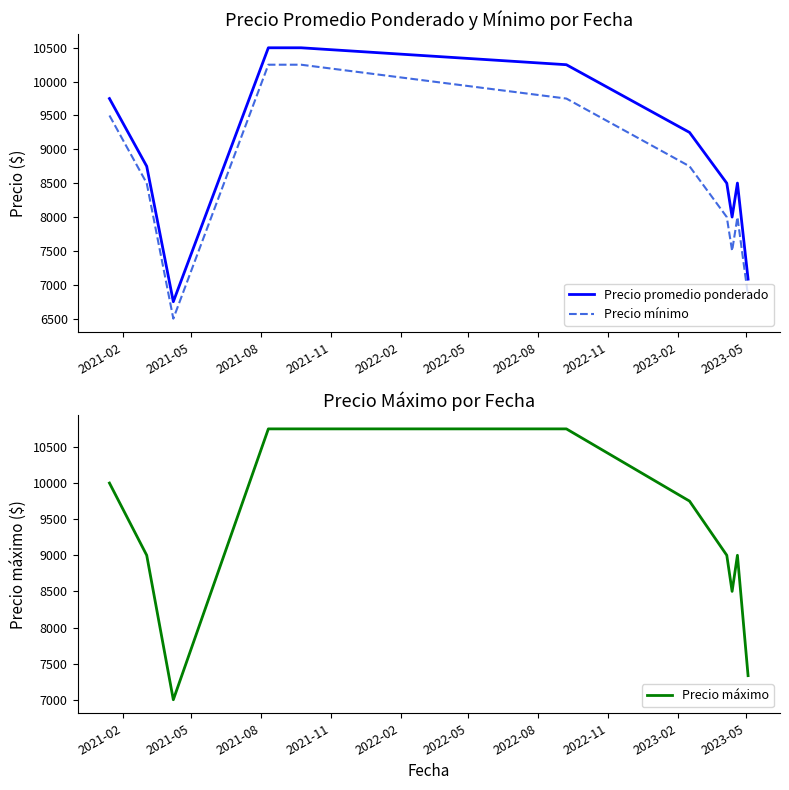

What is the highest value of the Precio promedio ponderado series?

10500.0